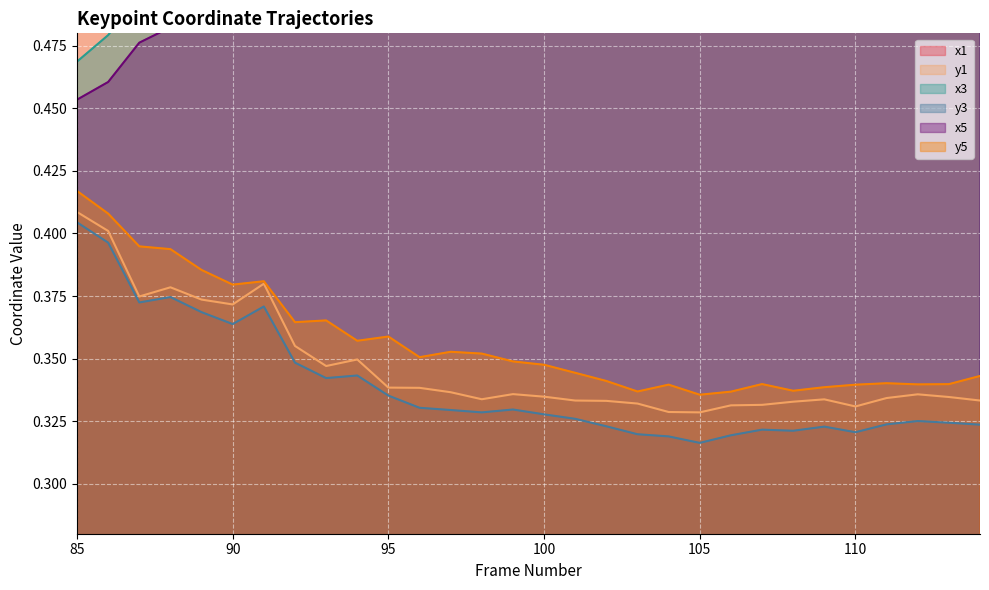

At which category is the sum across all series the highest?

89